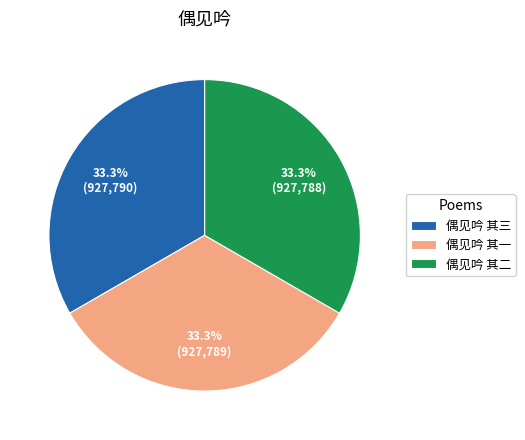

What percentage do 偶见吟 其二 and 偶见吟 其三 together represent?

66.7%